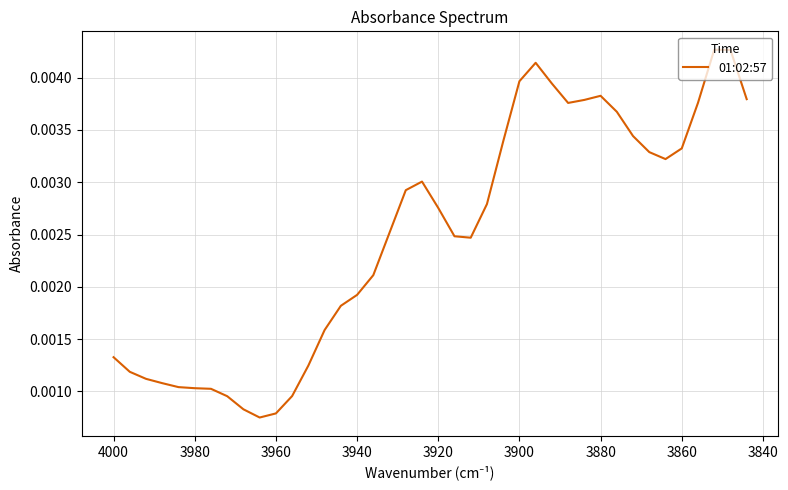

How many distinct data groups are displayed?

1